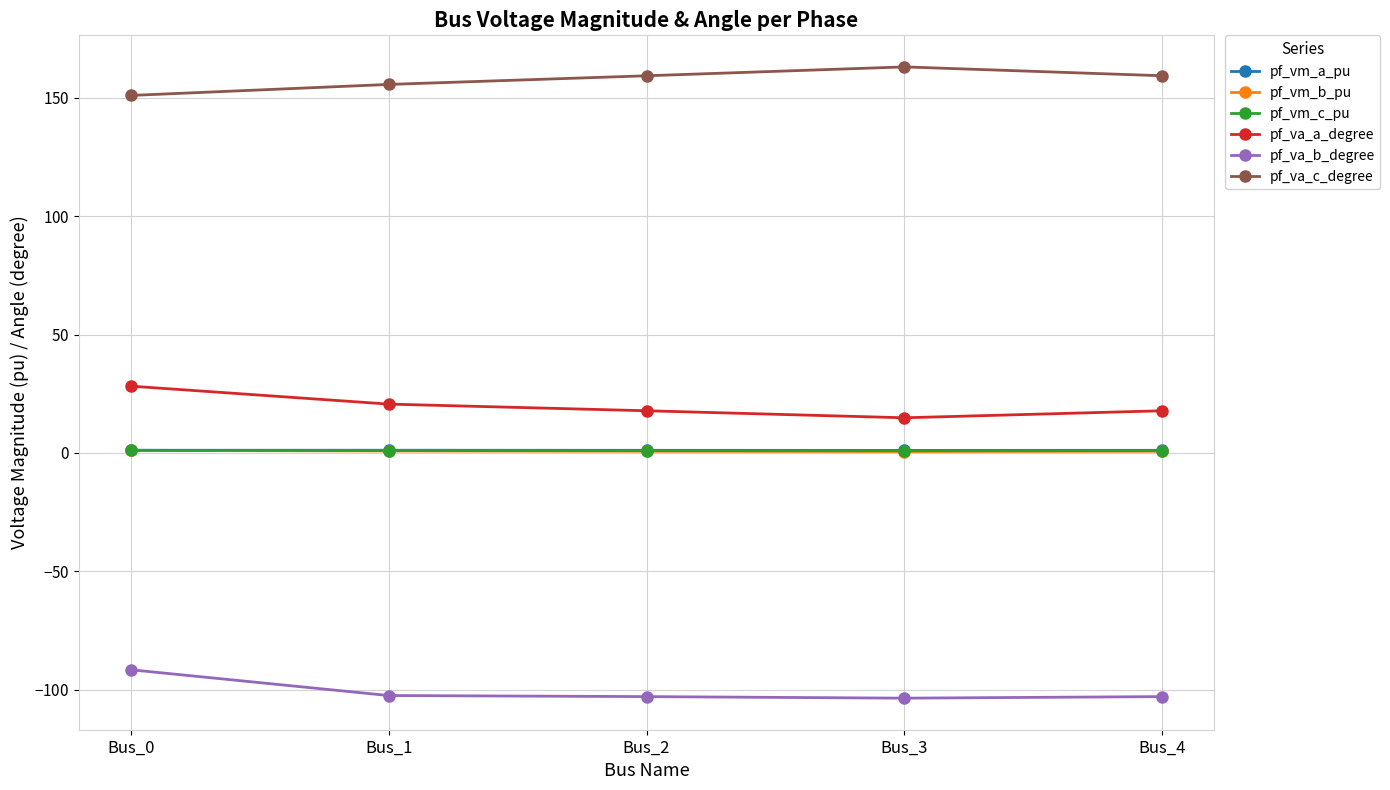

At which category does pf_va_c_degree reach its first local peak?

Bus_3